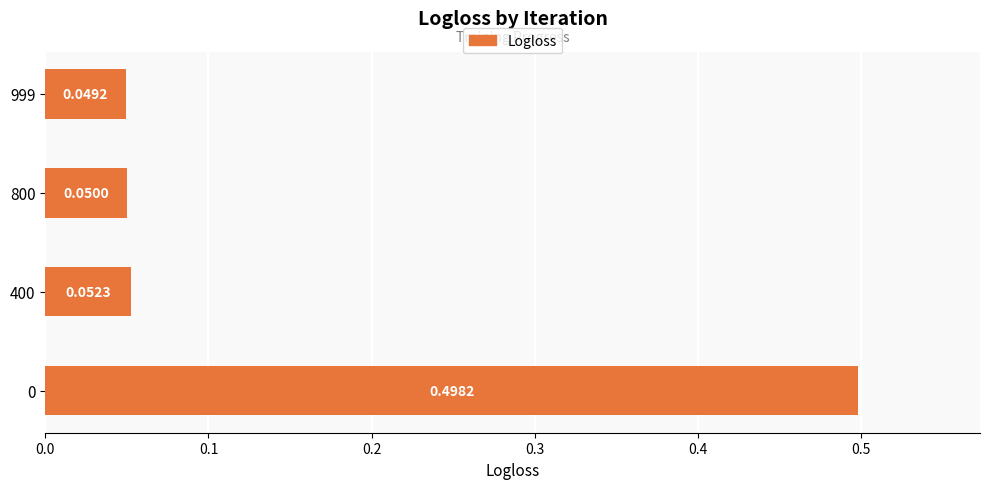

What is the change in value from 0 to 400?

-0.4